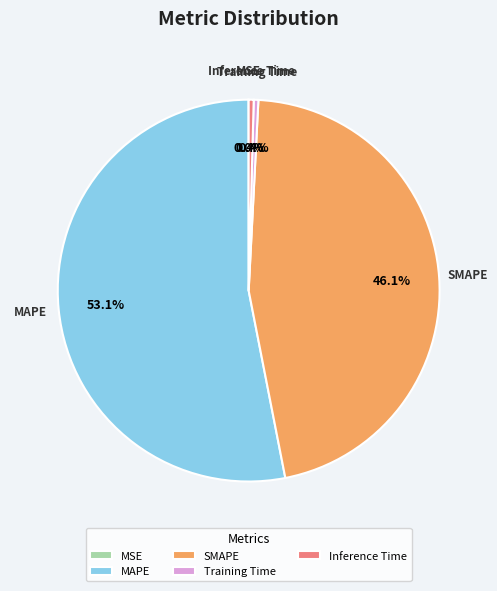

To the nearest percent, what is the difference between the SMAPE and Training Time slice percentages?

46%